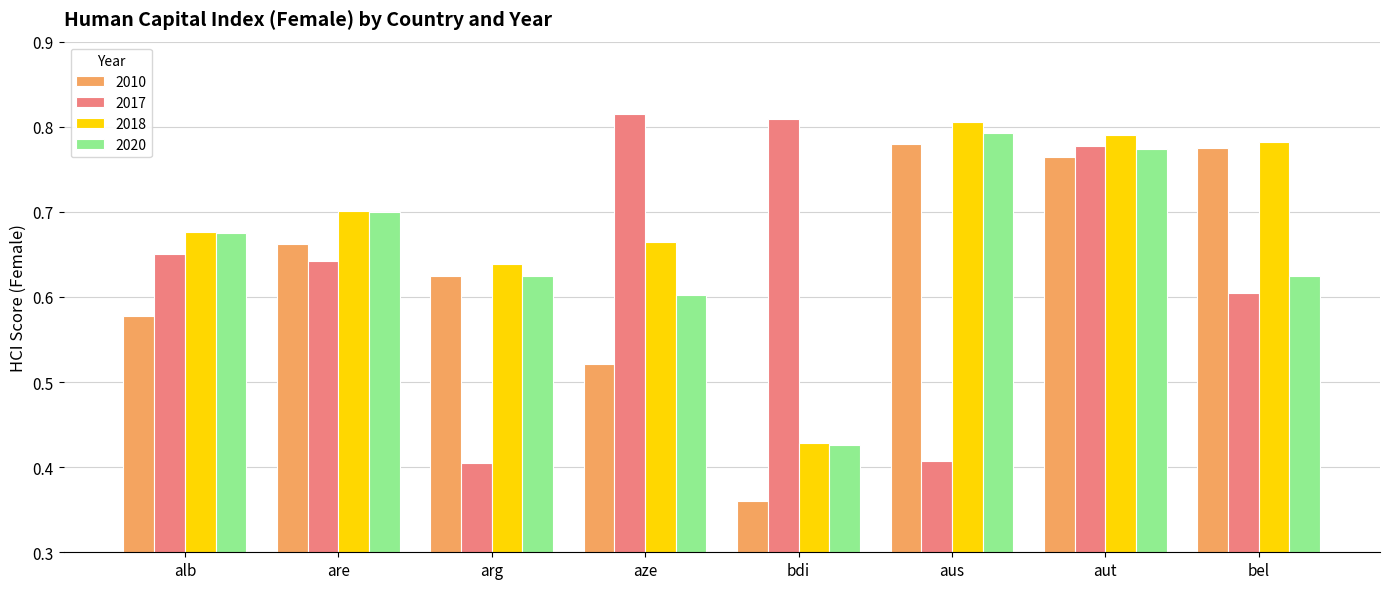

At how many categories does at least one series exceed 0?

8